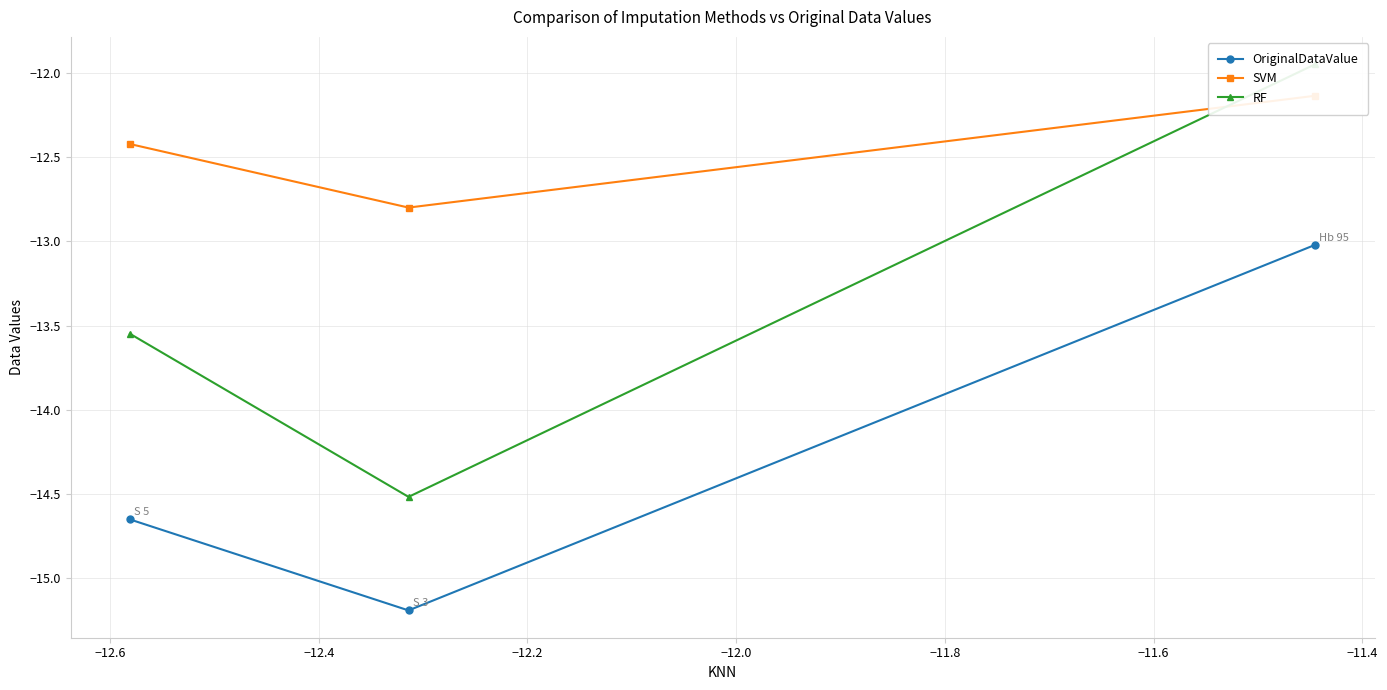

What is the minimum value for OriginalDataValue?

-15.2